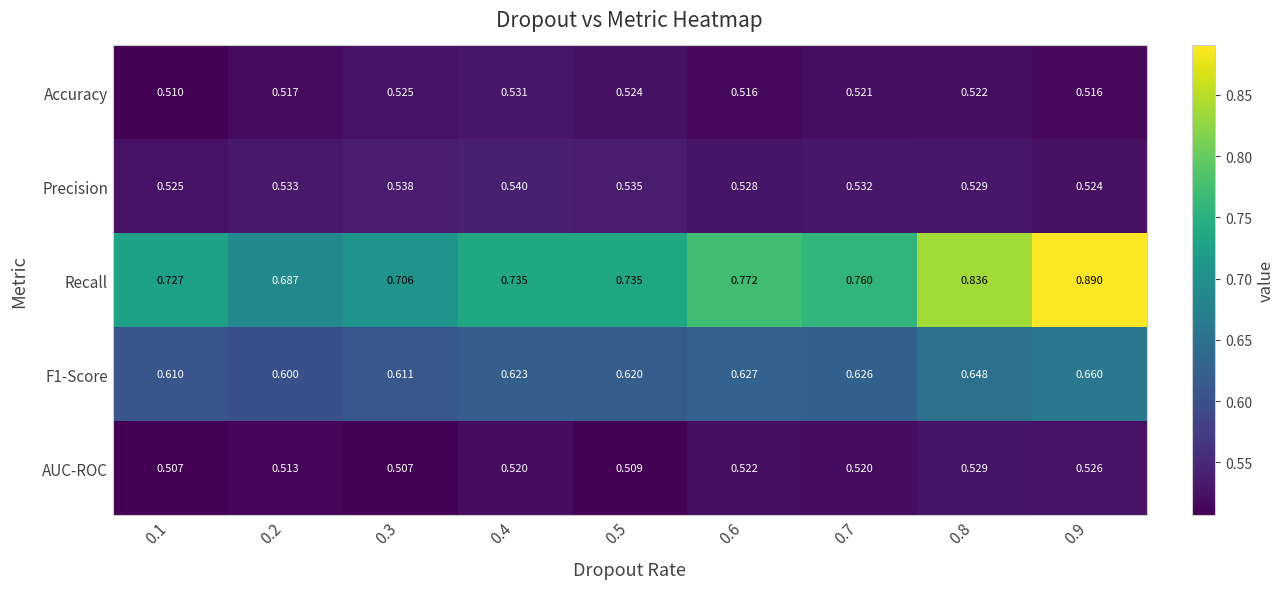

Between 0.6 and 0.9, which series saw the biggest shift?

Recall